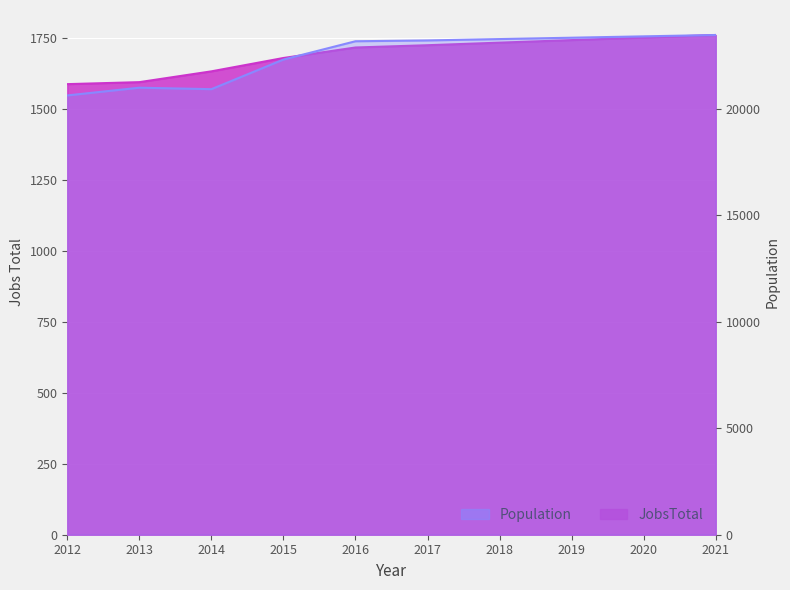

At which category does the chart reach its minimum across all series?

2012